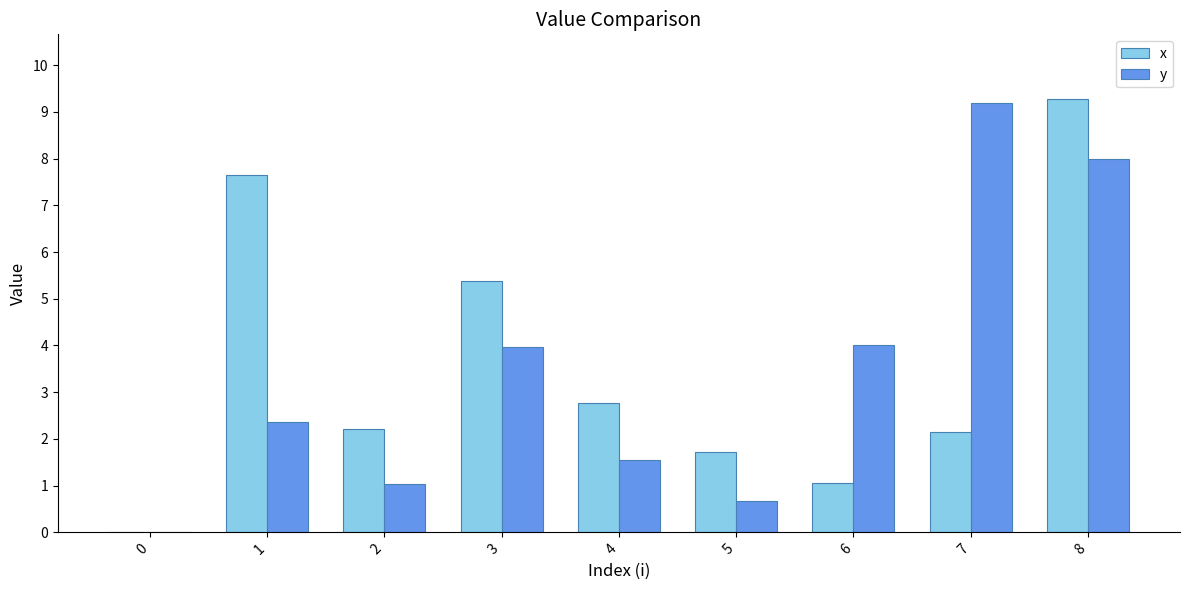

Are the bars horizontal?

No